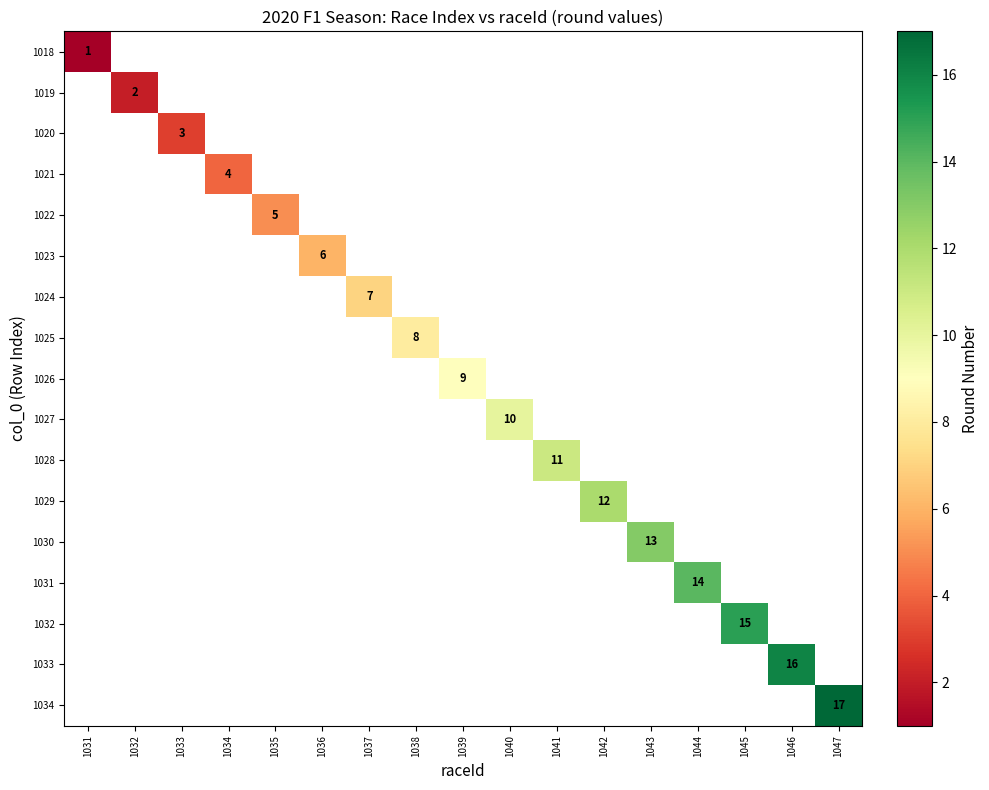

True or false: 1025 has a value of 8 at 1038.

True